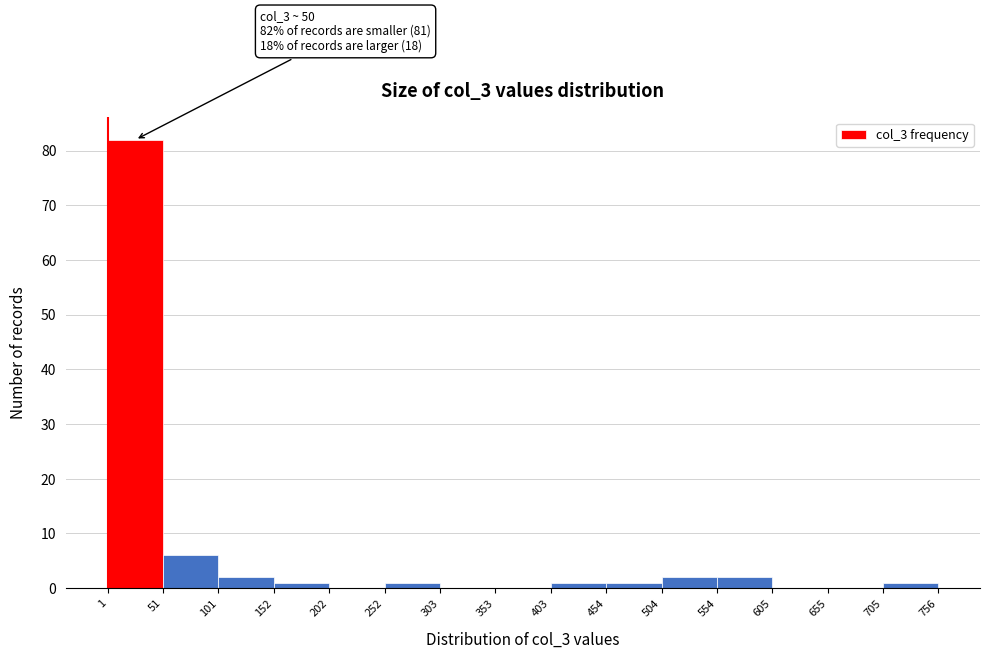

Over which range of the x-axis is the bar tallest?

1 to 51